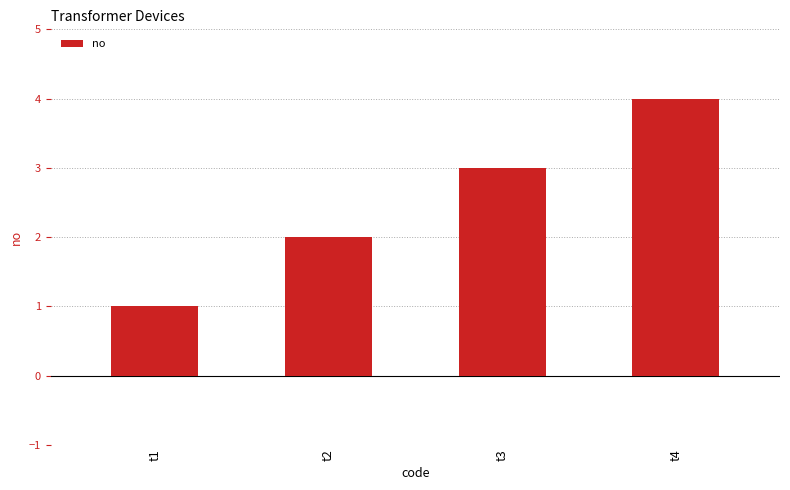

How many data points does each series have?

4